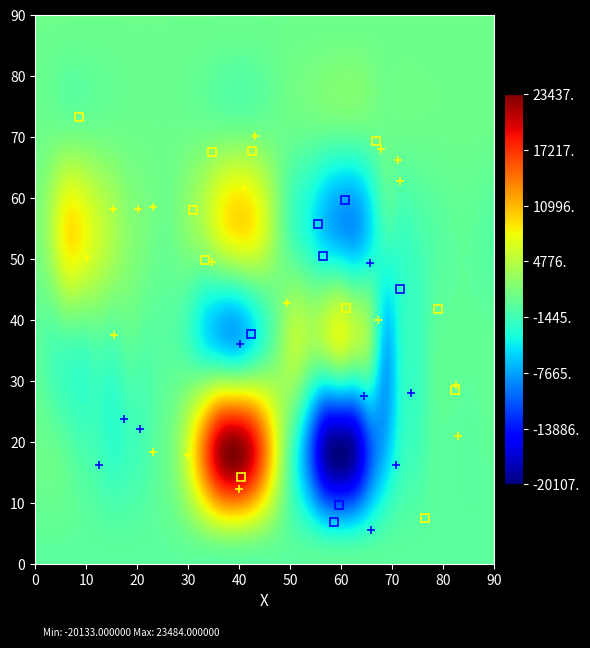

What is the greatest value displayed?

23484.0